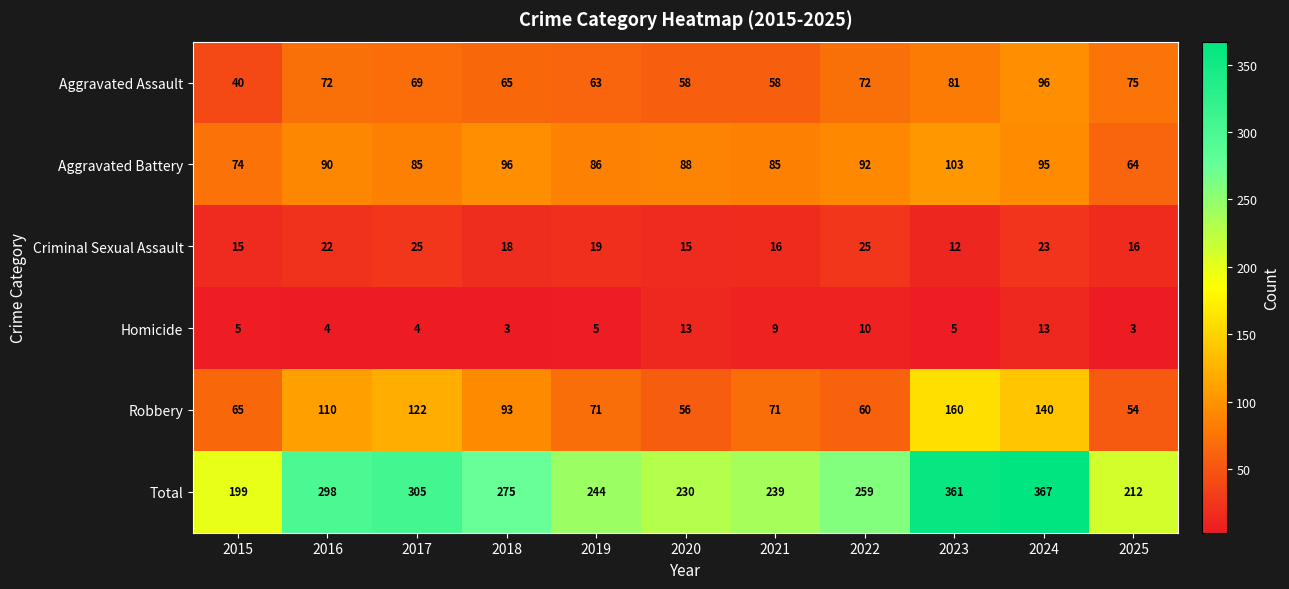

Which series has the largest total across all categories?

Total